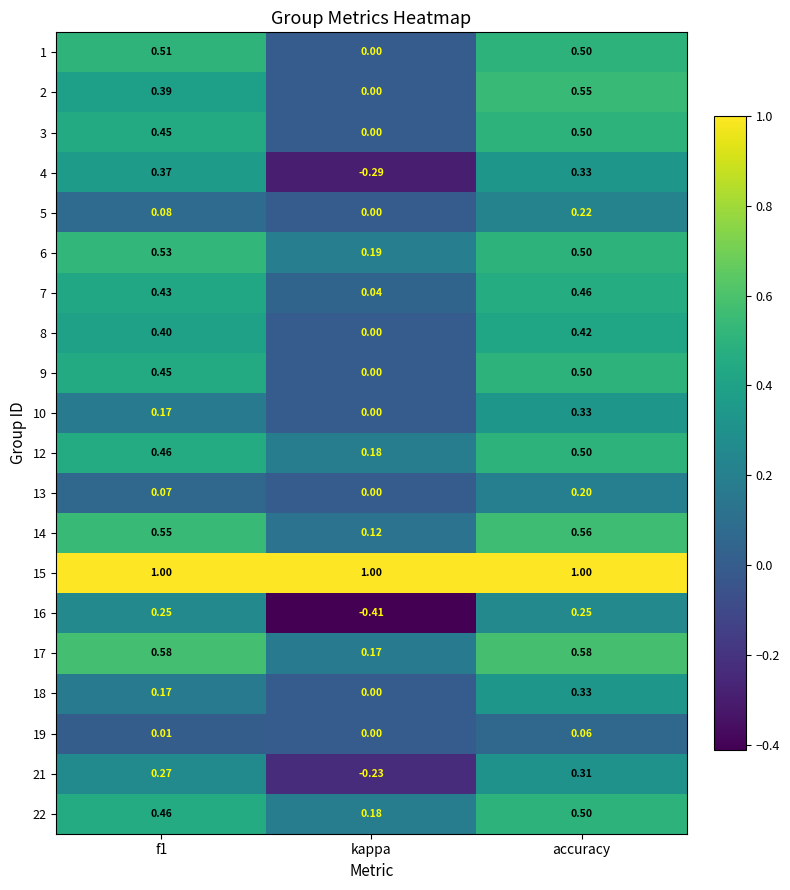

Where is 19 nearest to the value 0?

kappa